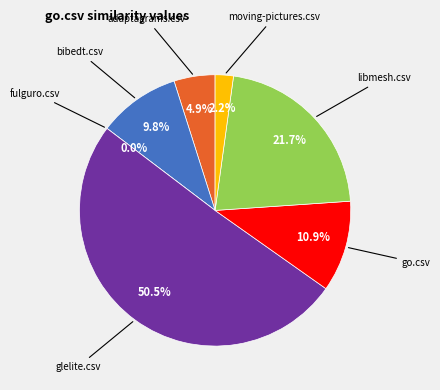

Combined, what portion of the pie is adaptagrams.csv and fulguro.csv?

4.9%